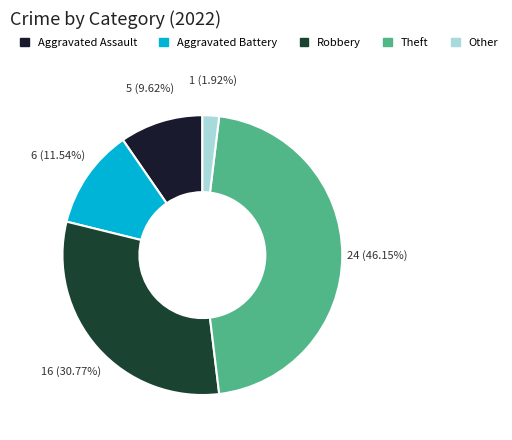

Is Other the majority of the pie?

No